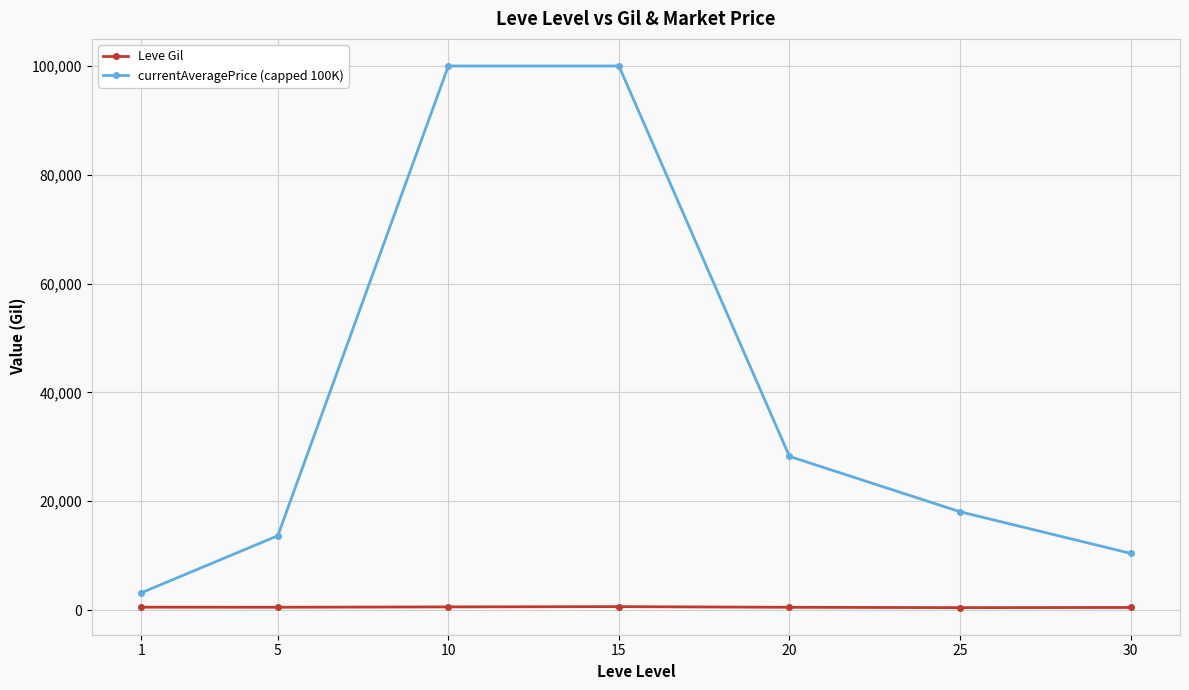

What are all the series names shown in the legend?

Leve Gil, currentAveragePrice (capped 100K)